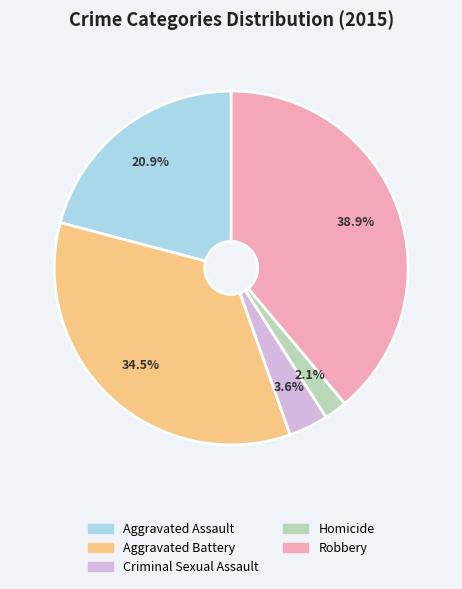

To the nearest percent, what is the combined percentage of Aggravated Battery and Aggravated Assault?

55%